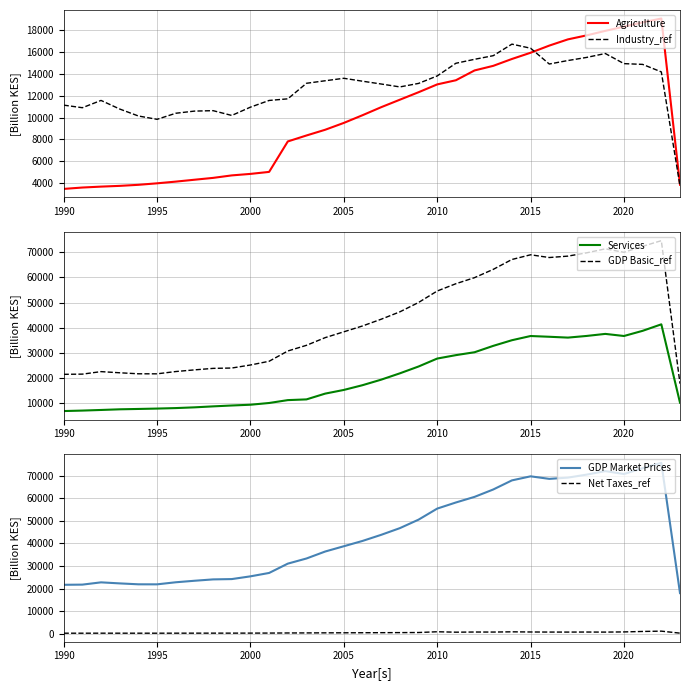

True or false: GDP Basic_ref and Services cross at least once.

False